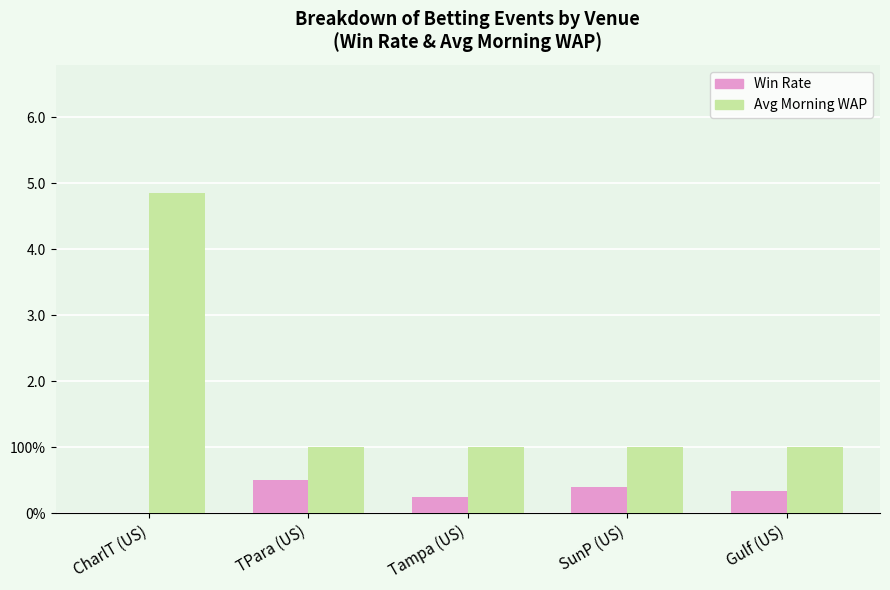

What position from the left is Tampa (US)?

3